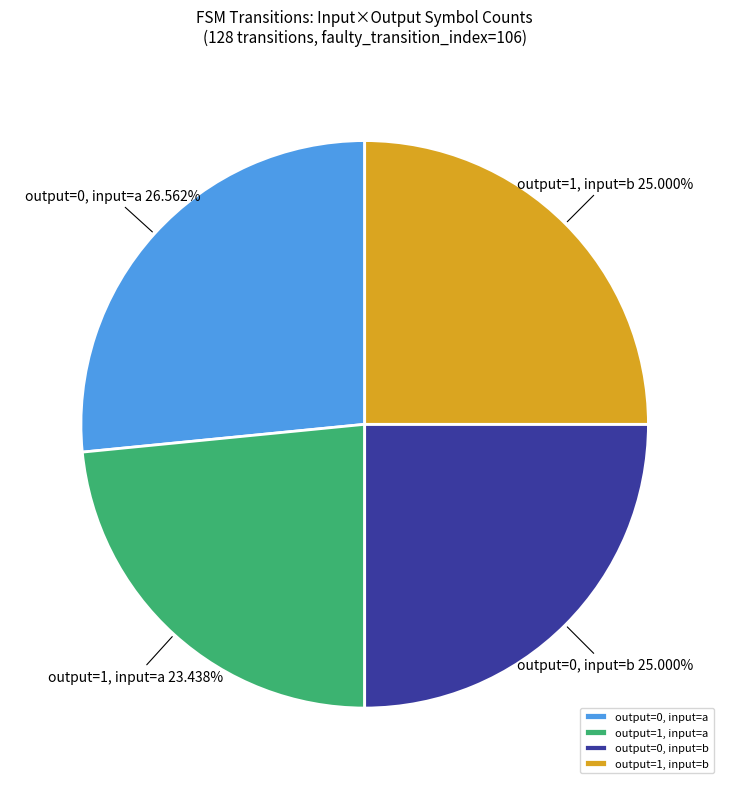

Combined, do output=0, input=a and output=1, input=b account for over 50%?

Yes